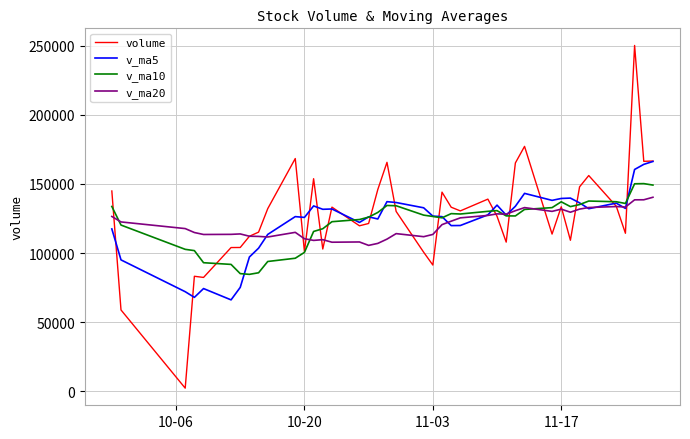

What is the maximum value for v_ma10?

150232.8